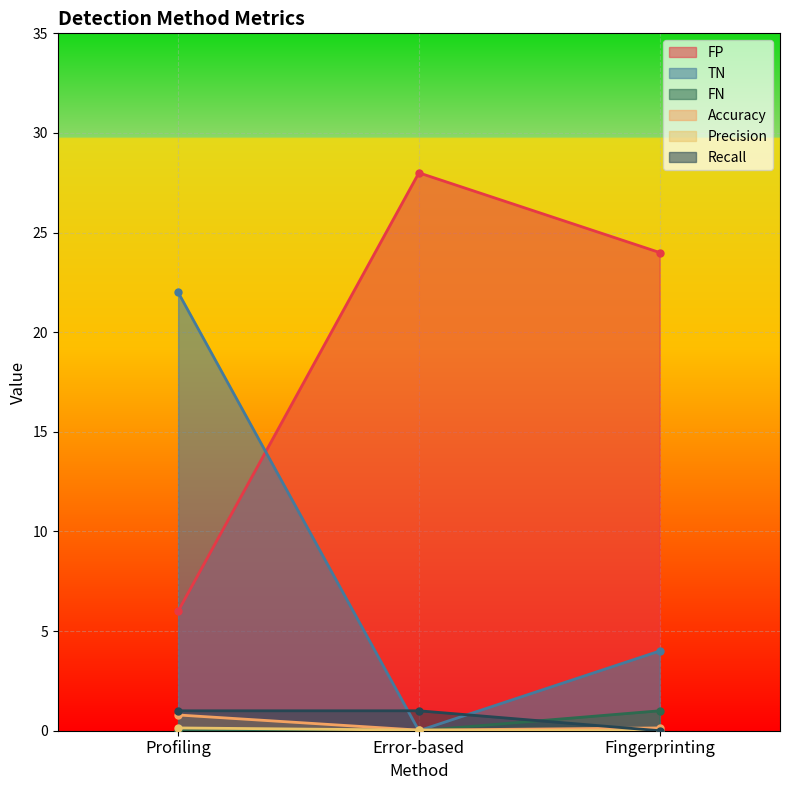

Rank the series at Error-based from highest to lowest value.

FP, Recall, Accuracy, Precision, TN, FN